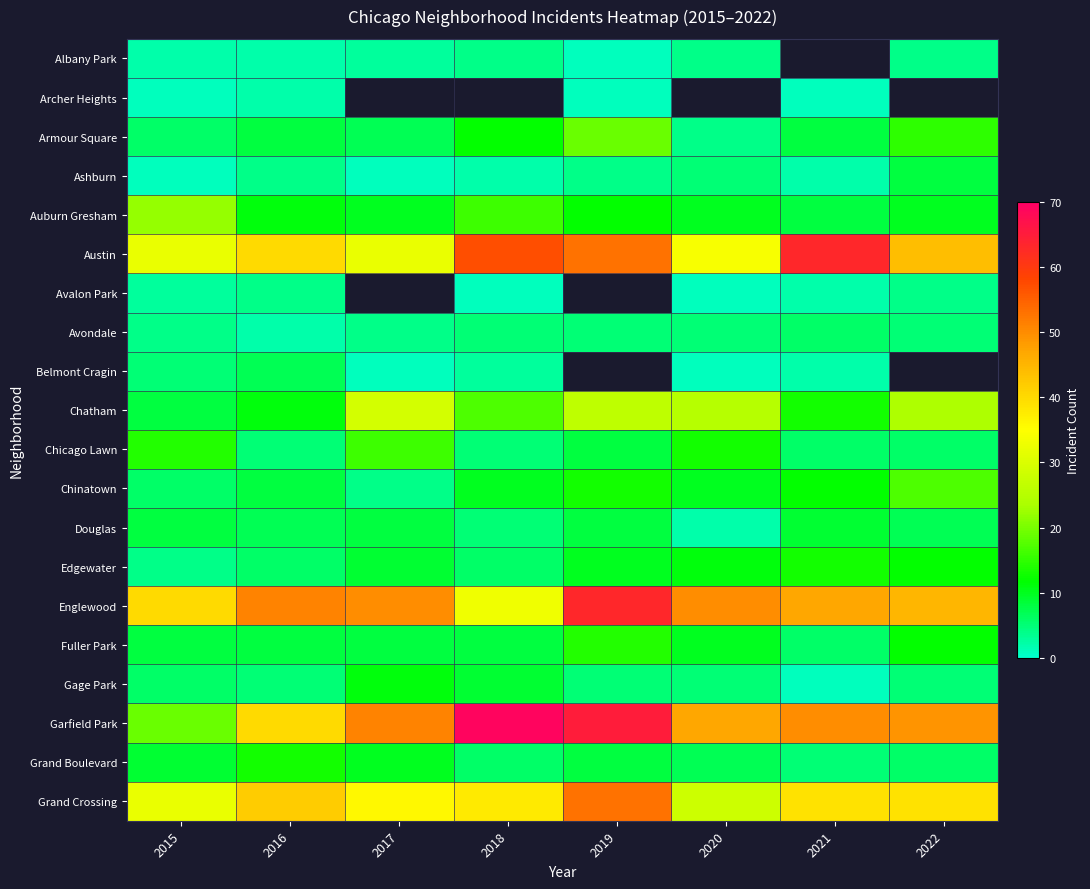

At how many categories does at least one series exceed 68?

1